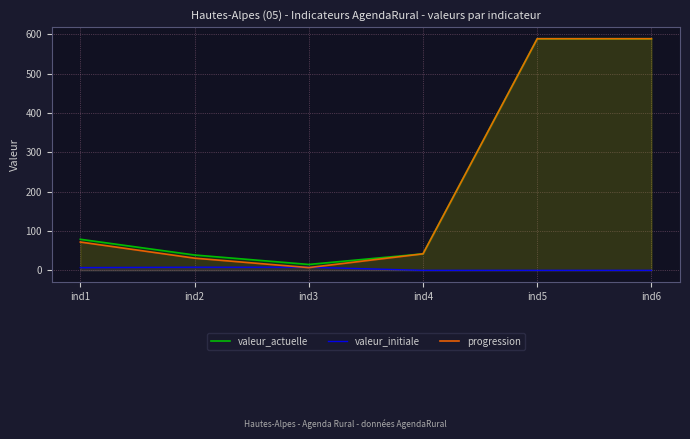

In progression, how many points are lower than both neighbors (excluding endpoints)?

1